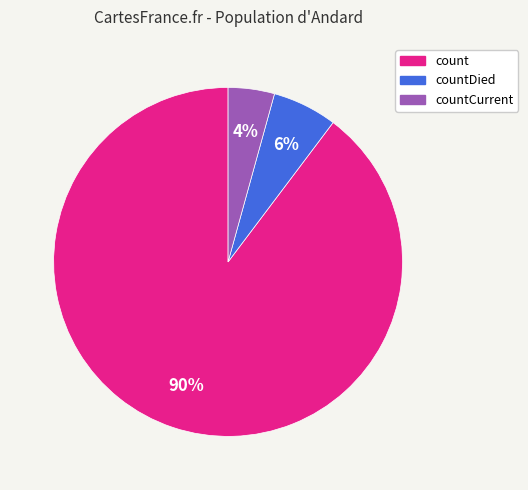

How many slices are in this pie chart?

3